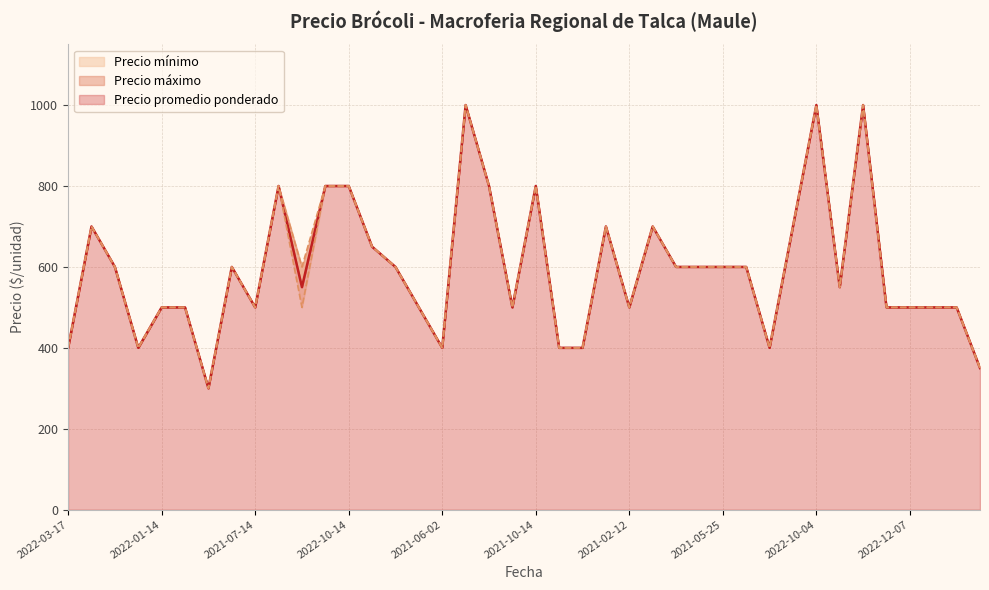

At which label does Precio máximo reach its minimum?

2021-01-19